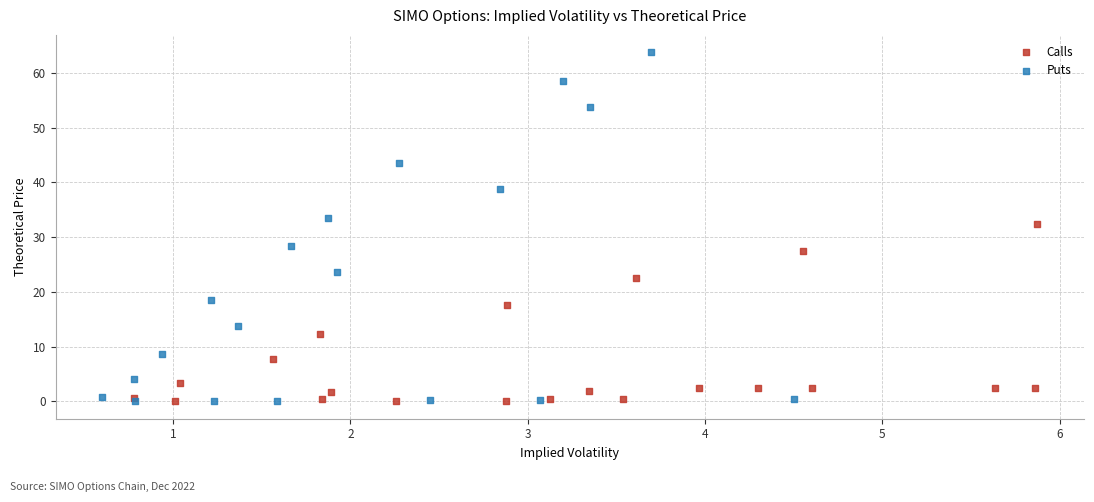

Which series has the largest Y range (max minus min)?

Puts